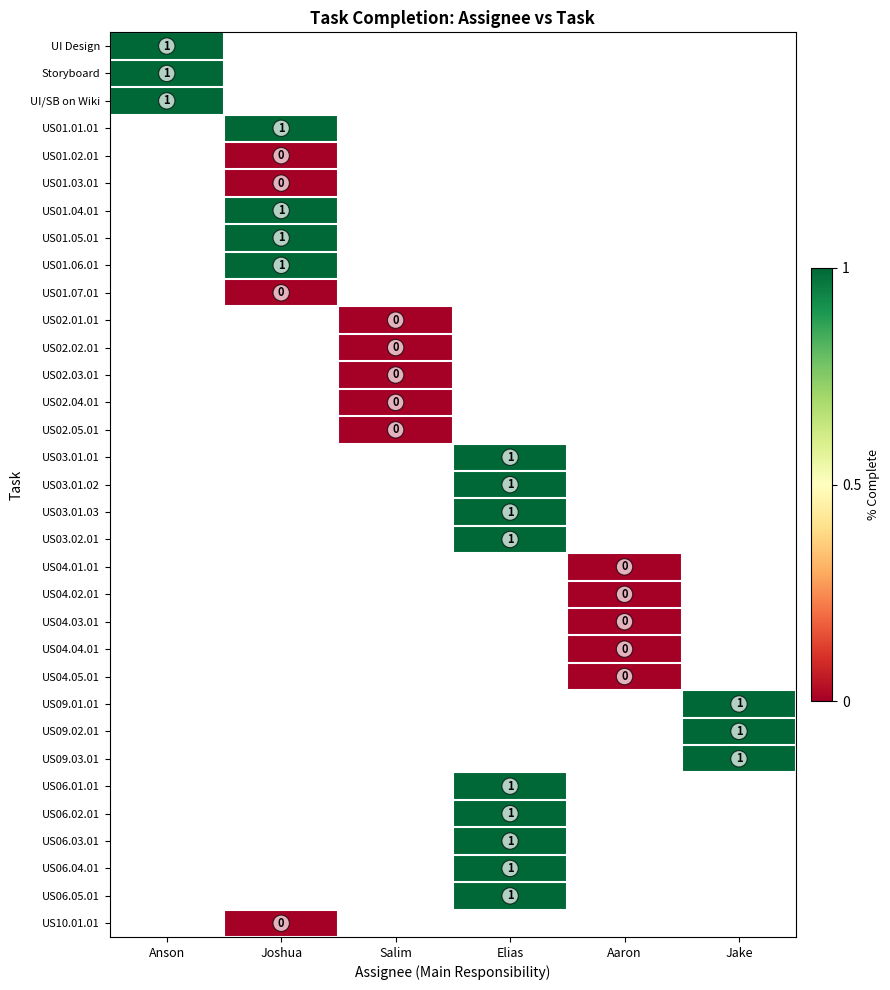

True or false: US09.01.01 has a value of 1 at Jake.

True